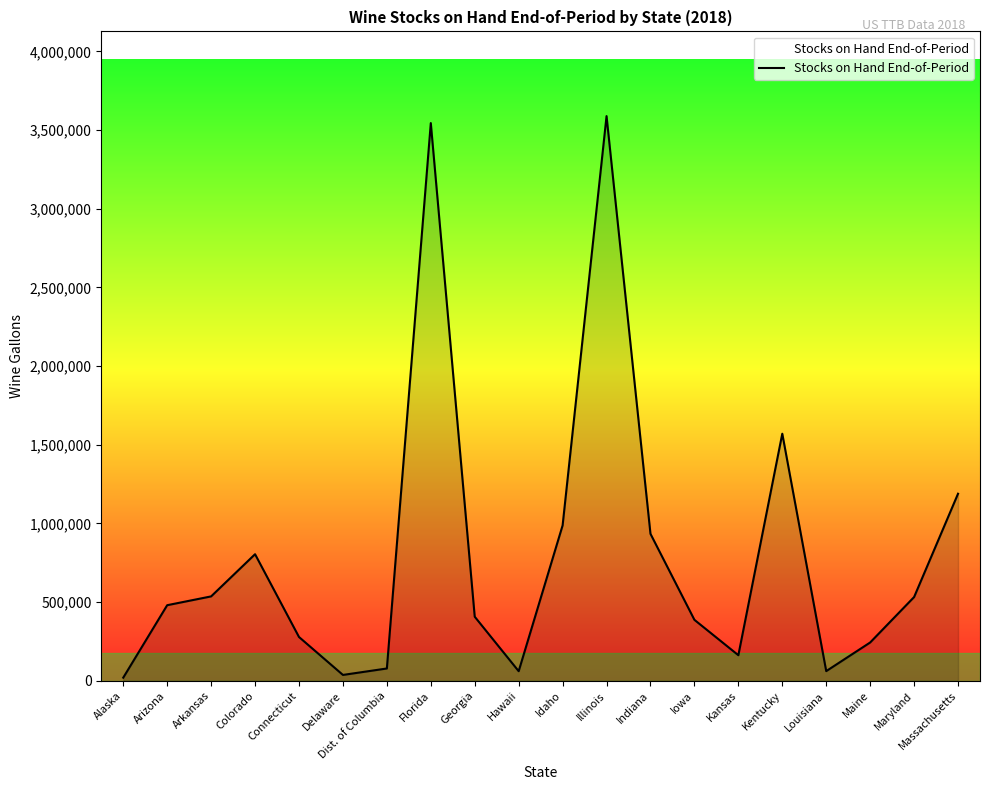

What value does the data have at Arizona?

480527